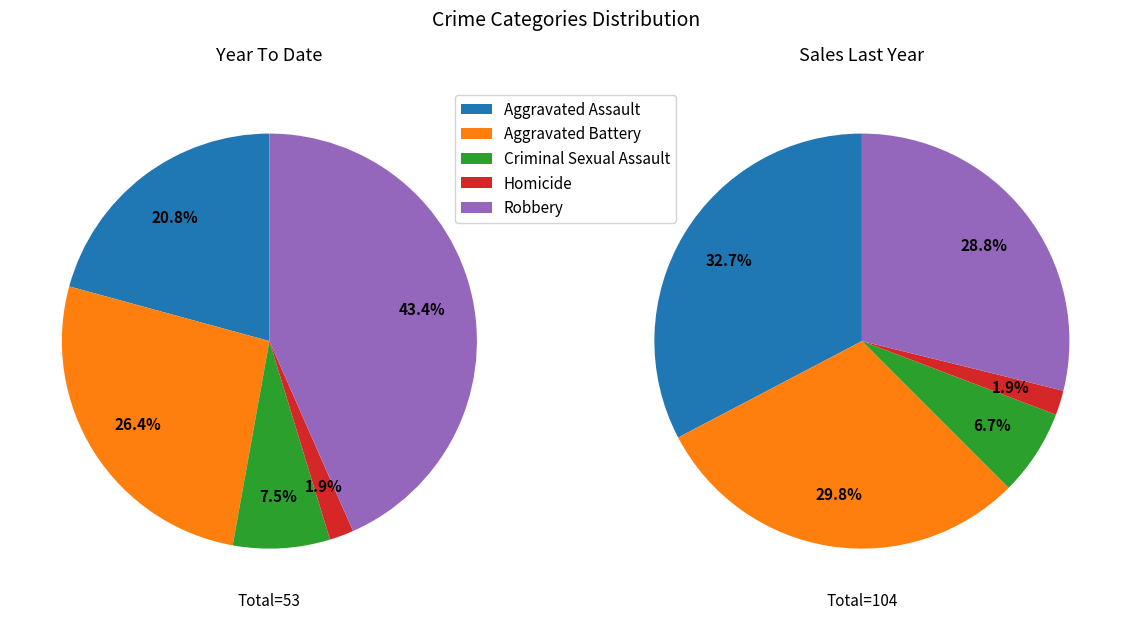

Which has a higher value, 8 or 5?

8